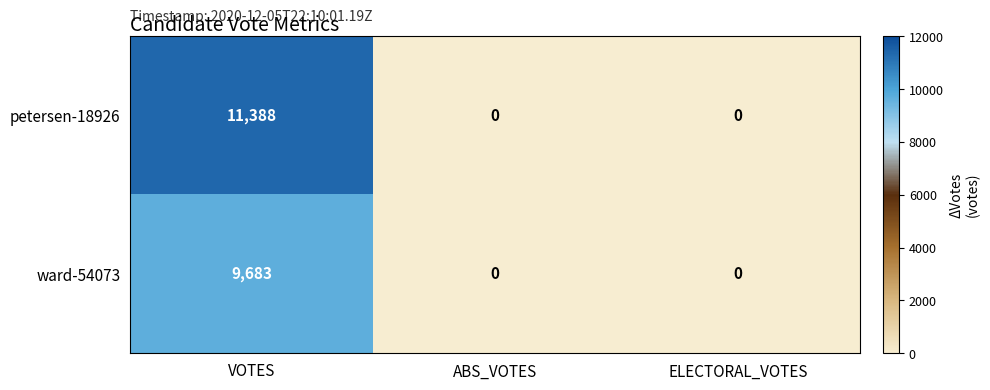

At which category does the chart reach its peak across all series?

VOTES